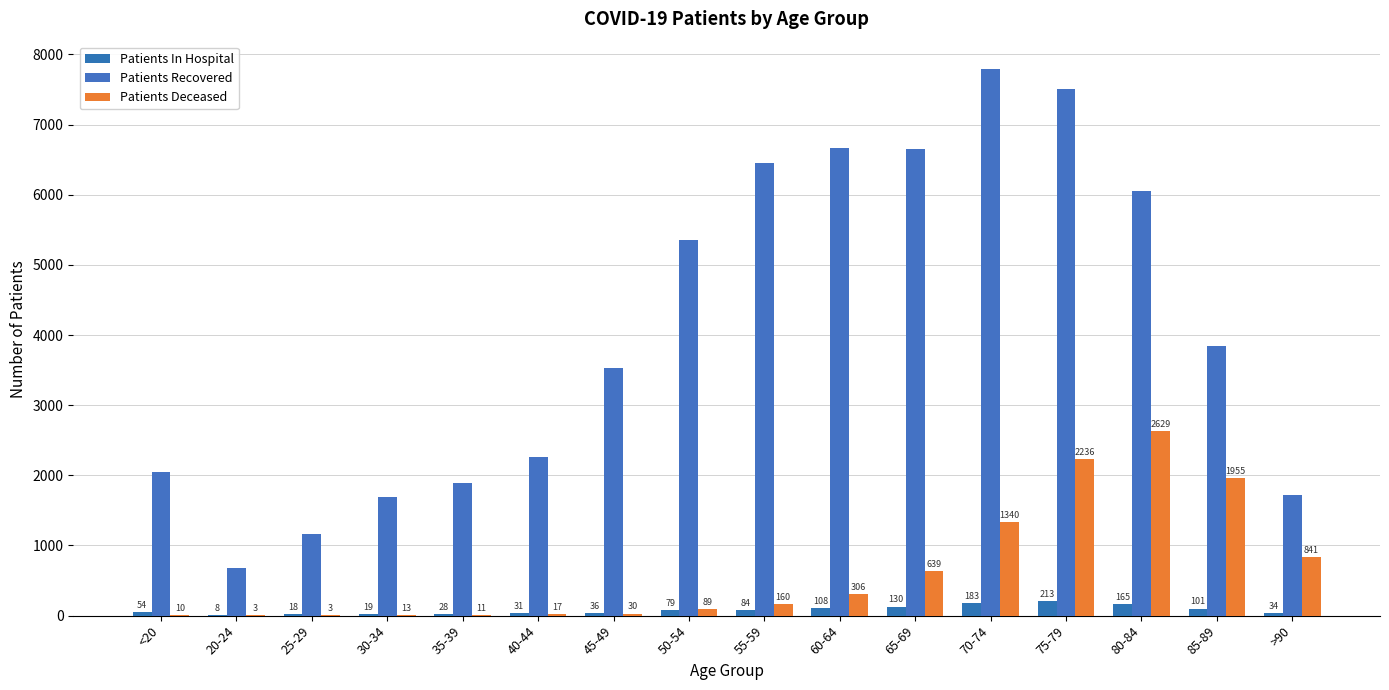

At which category is the sum across all series the highest?

75-79